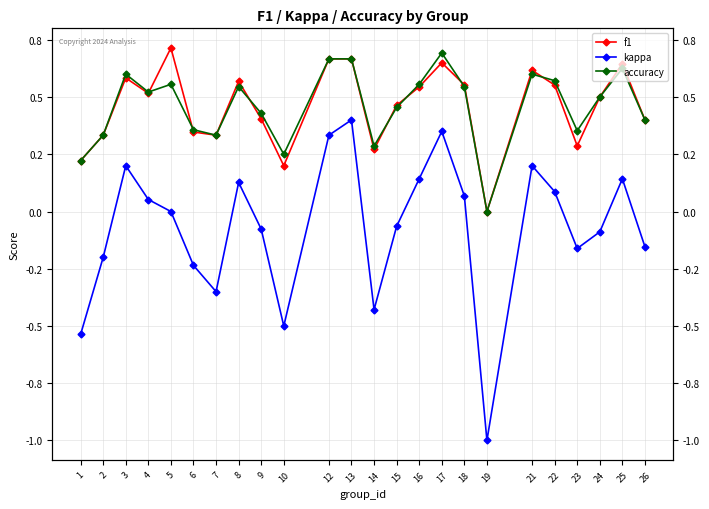

What is the difference between the highest and lowest values at 14?

0.7